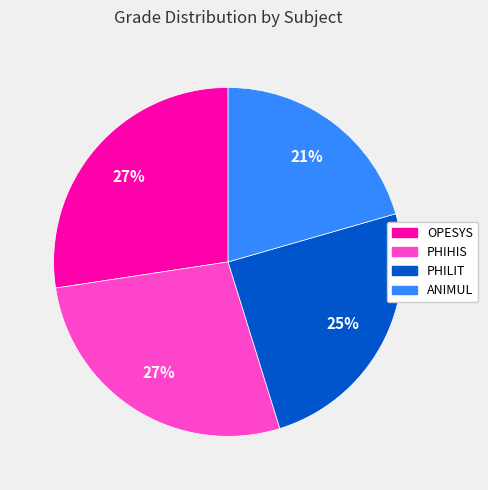

To the nearest percent, what is the combined percentage of ANIMUL and PHIHIS?

48%